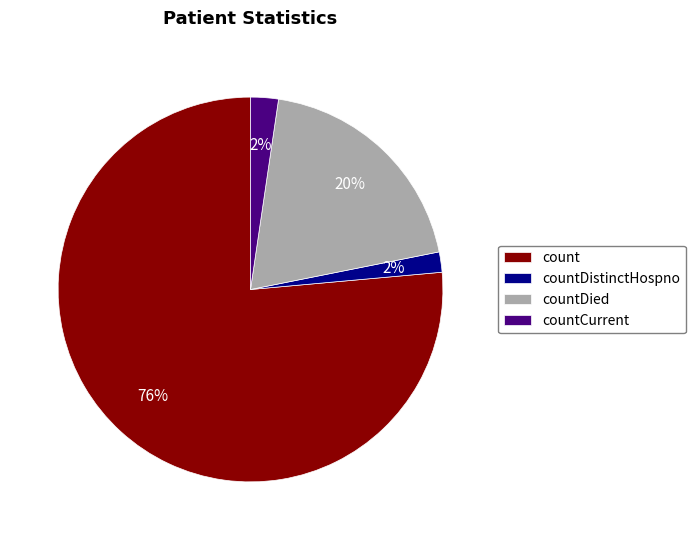

How many slices are in this pie chart?

4